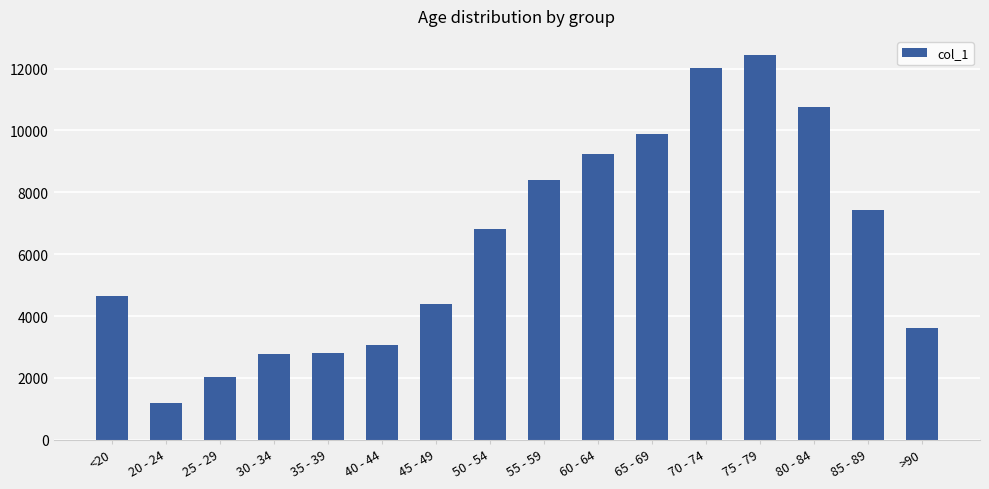

What is the average value?

6343